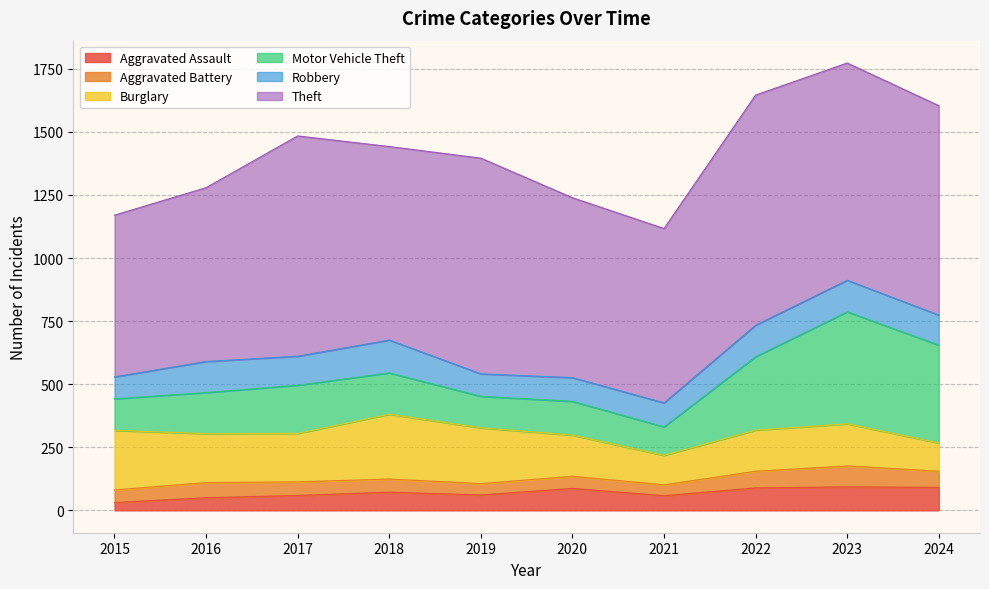

True or false: Burglary and Aggravated Assault intersect in this chart.

False